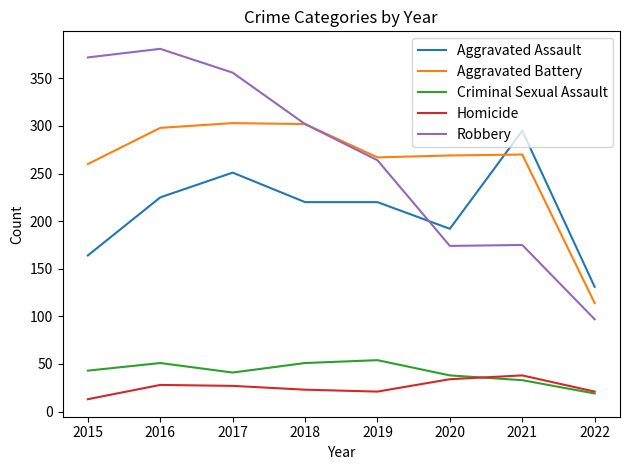

What value does the Aggravated Assault series have at 2020, to the nearest 5?

190